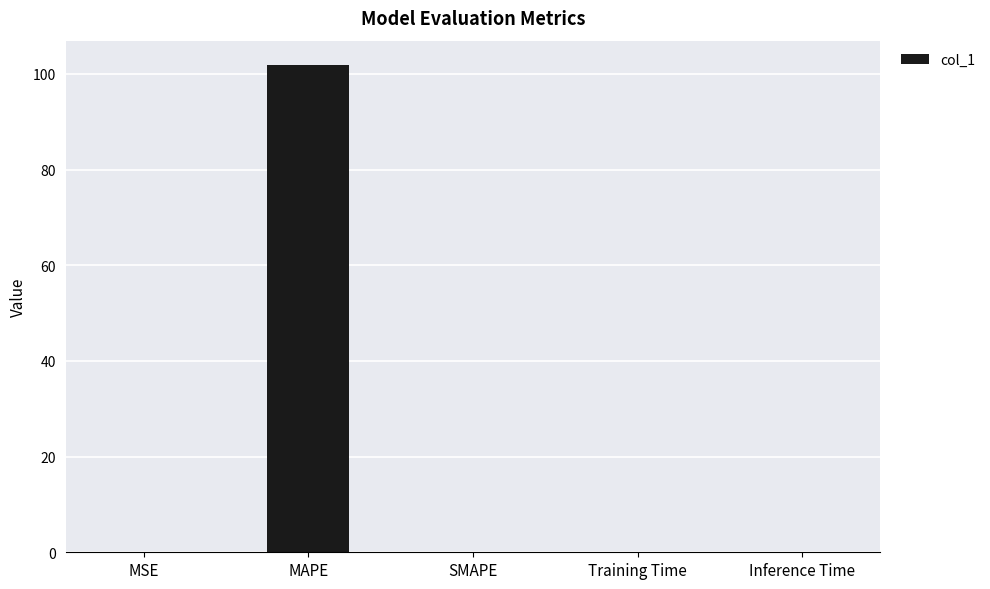

Between MSE and MAPE, which is larger?

MAPE